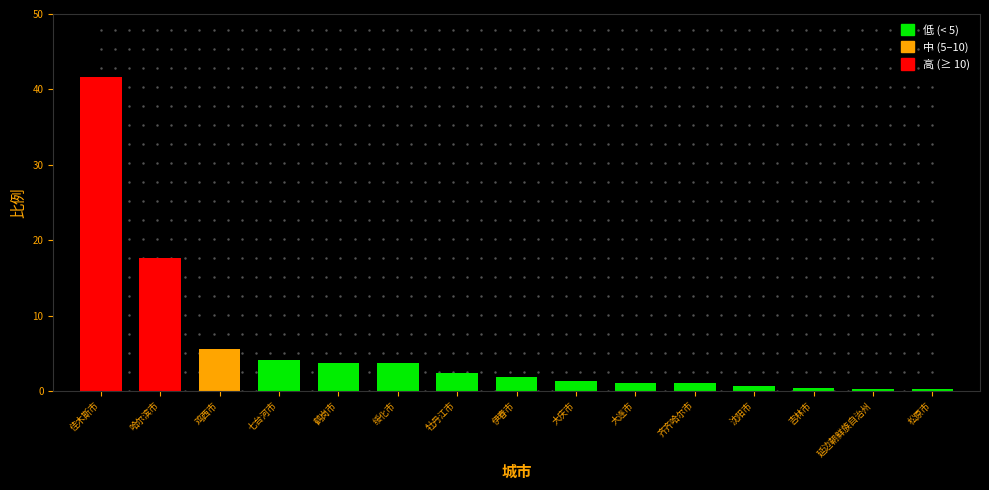

What position from the left is 齐齐哈尔市?

11